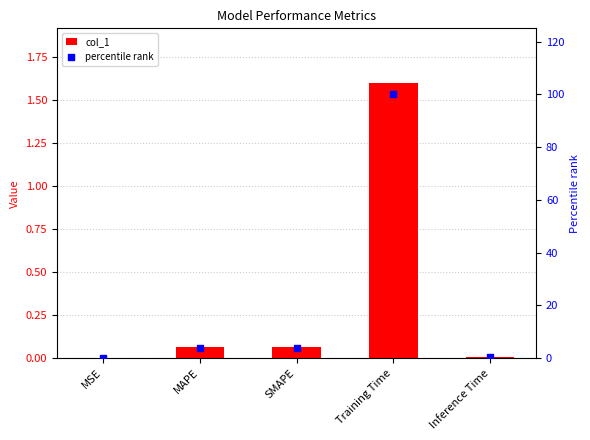

Which series contains the highest Y value?

percentile rank